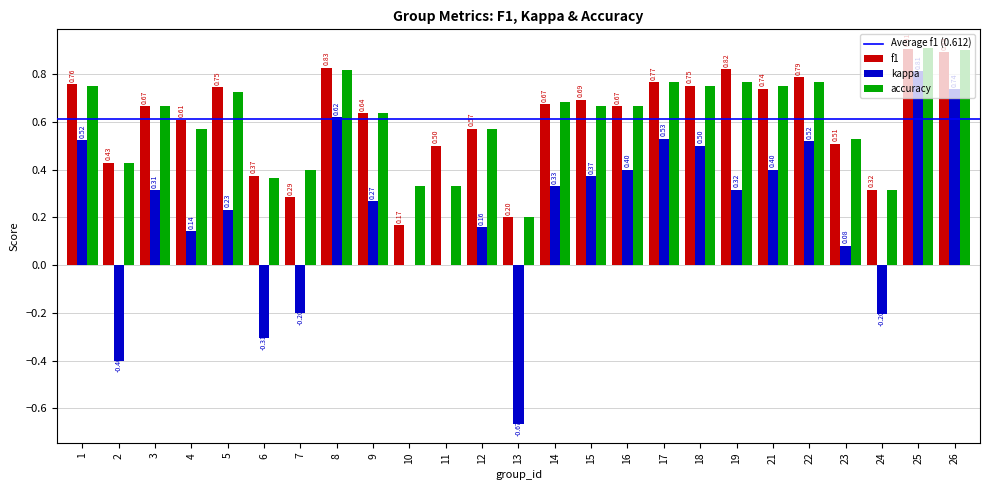

How many groups of bars are there?

25